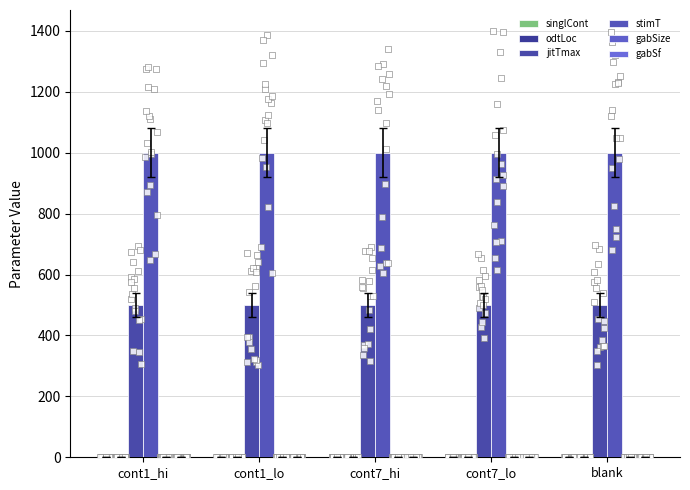

Which series has the largest total across all categories?

stimT